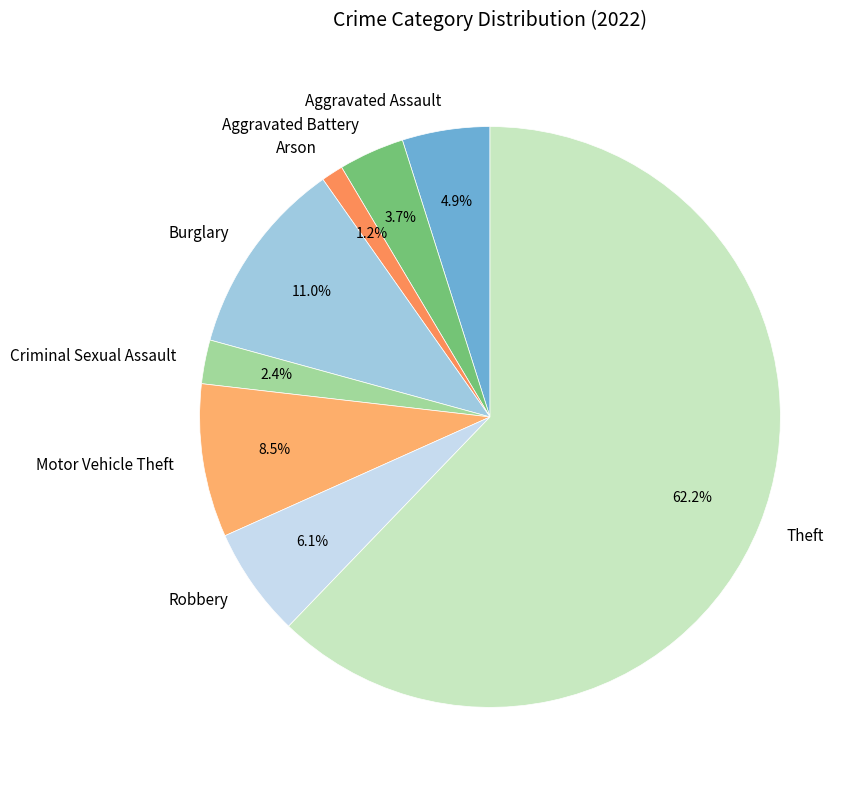

How many segments does this pie chart have?

8